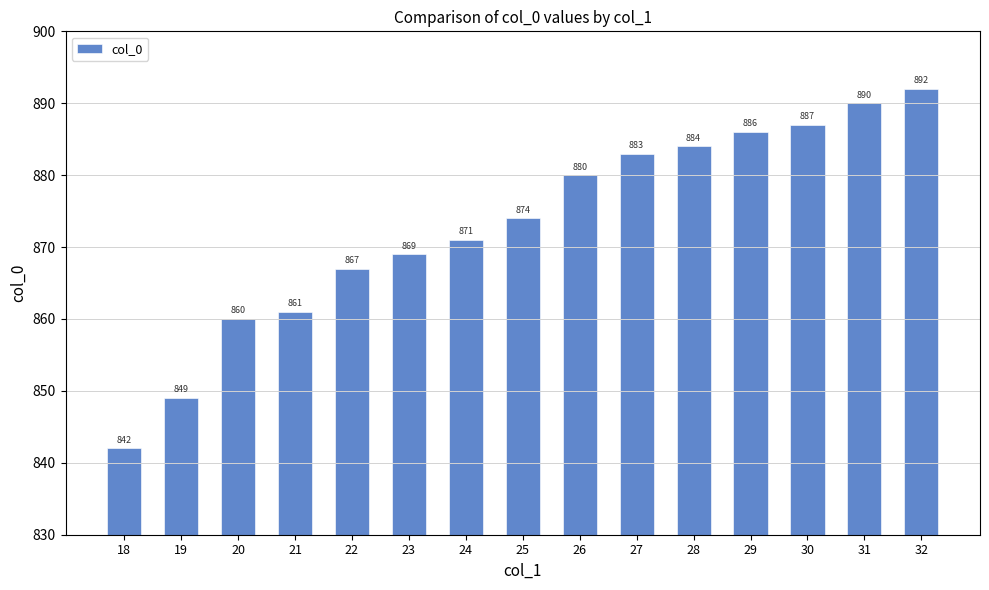

Rank the categories by value from lowest to highest.

18, 19, 20, 21, 22, 23, 24, 25, 26, 27, 28, 29, 30, 31, 32